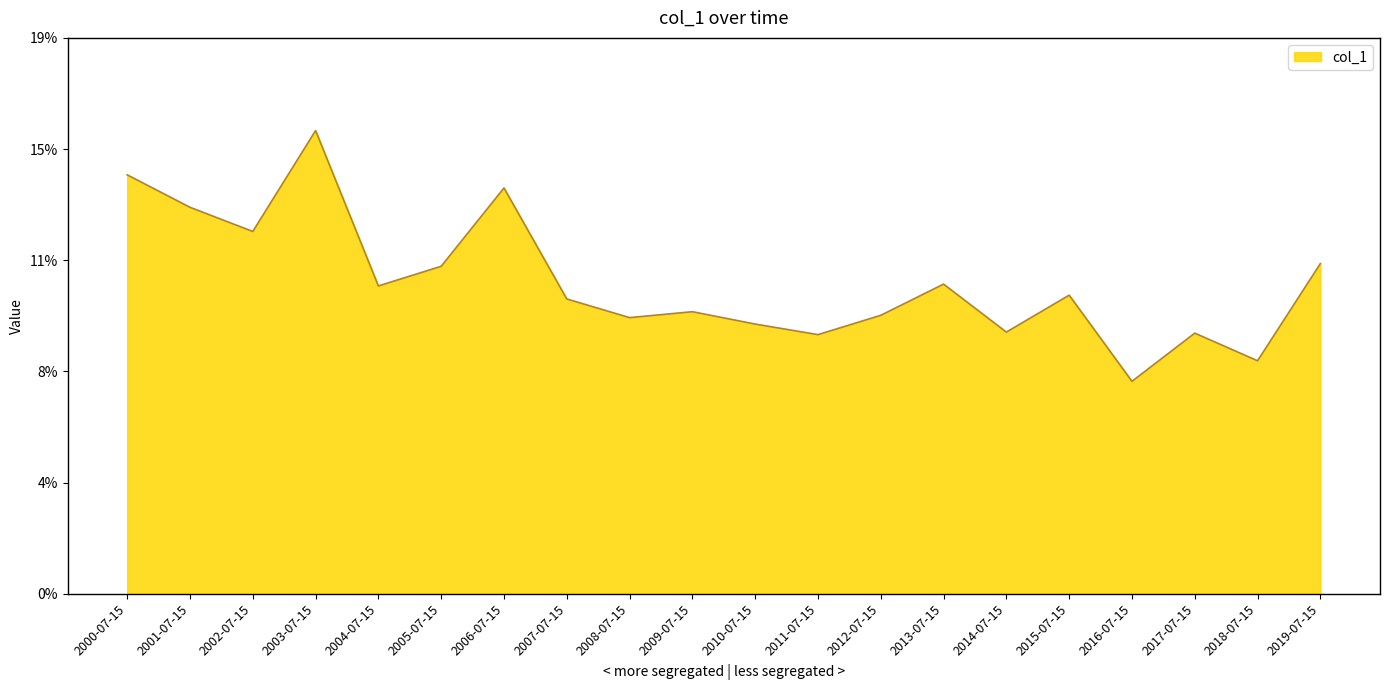

Is it true that the value at 2014-07-15 is 15.0?

False